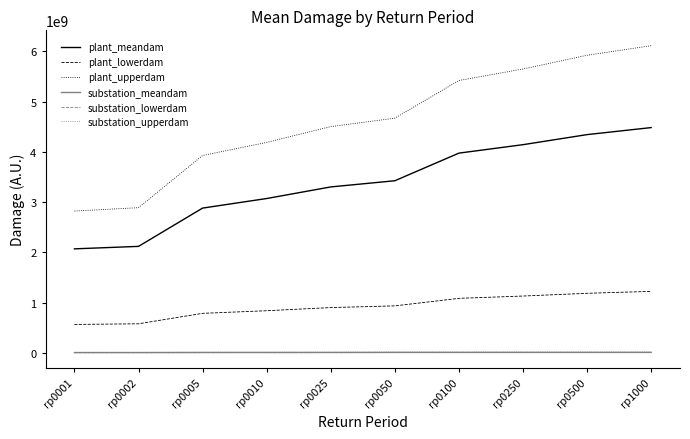

The value of plant_lowerdam at rp0025 is 626298312.8. True or false?

False